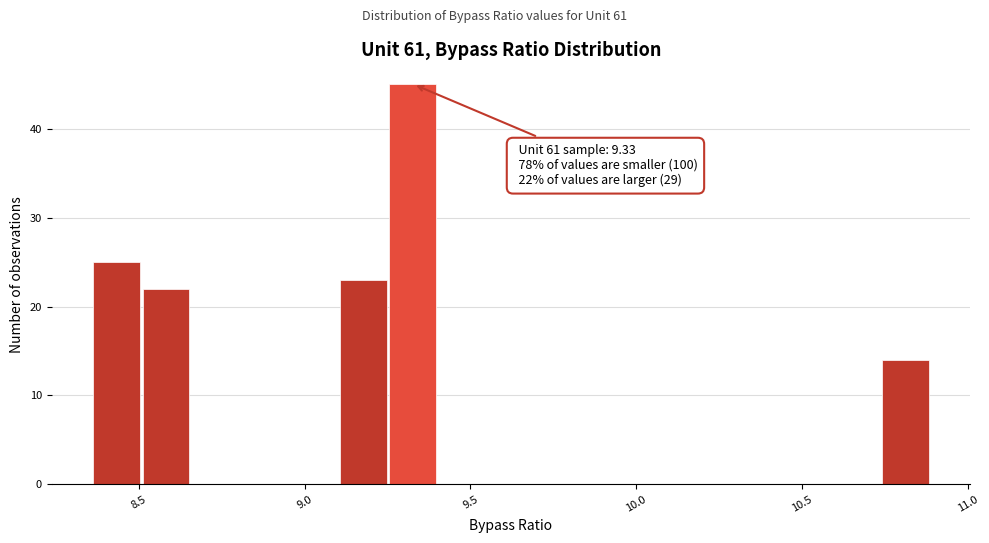

Read against the x-axis, roughly where is the centre of the tallest bar?

9.35